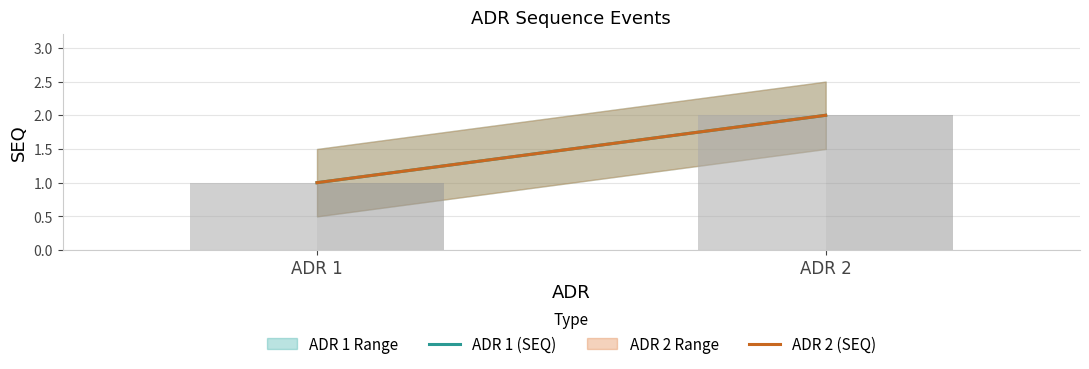

How many values in the ADR 2 (SEQ) series are below 2?

1